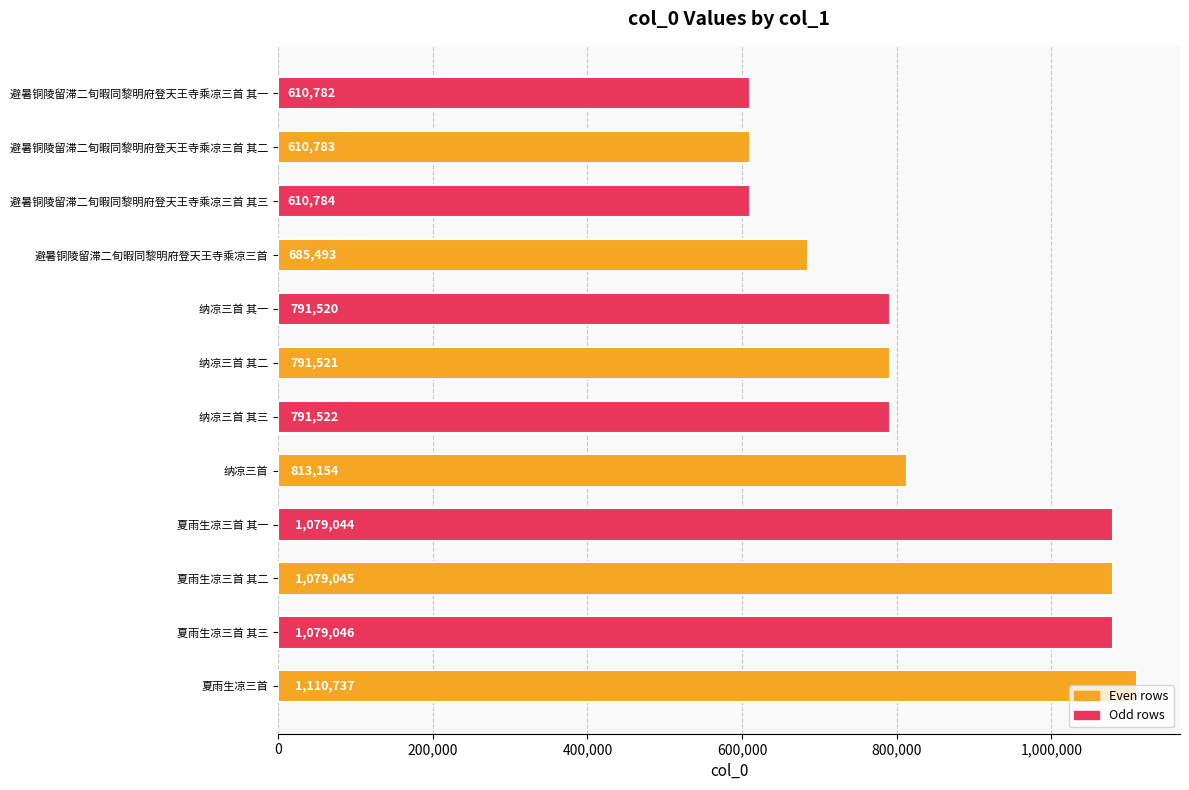

List the labels in order of value, largest first.

夏雨生凉三首, 夏雨生凉三首 其三, 夏雨生凉三首 其二, 夏雨生凉三首 其一, 纳凉三首, 纳凉三首 其三, 纳凉三首 其二, 纳凉三首 其一, 避暑铜陵留滞二旬暇同黎明府登天王寺乘凉三首, 避暑铜陵留滞二旬暇同黎明府登天王寺乘凉三首 其三, 避暑铜陵留滞二旬暇同黎明府登天王寺乘凉三首 其二, 避暑铜陵留滞二旬暇同黎明府登天王寺乘凉三首 其一